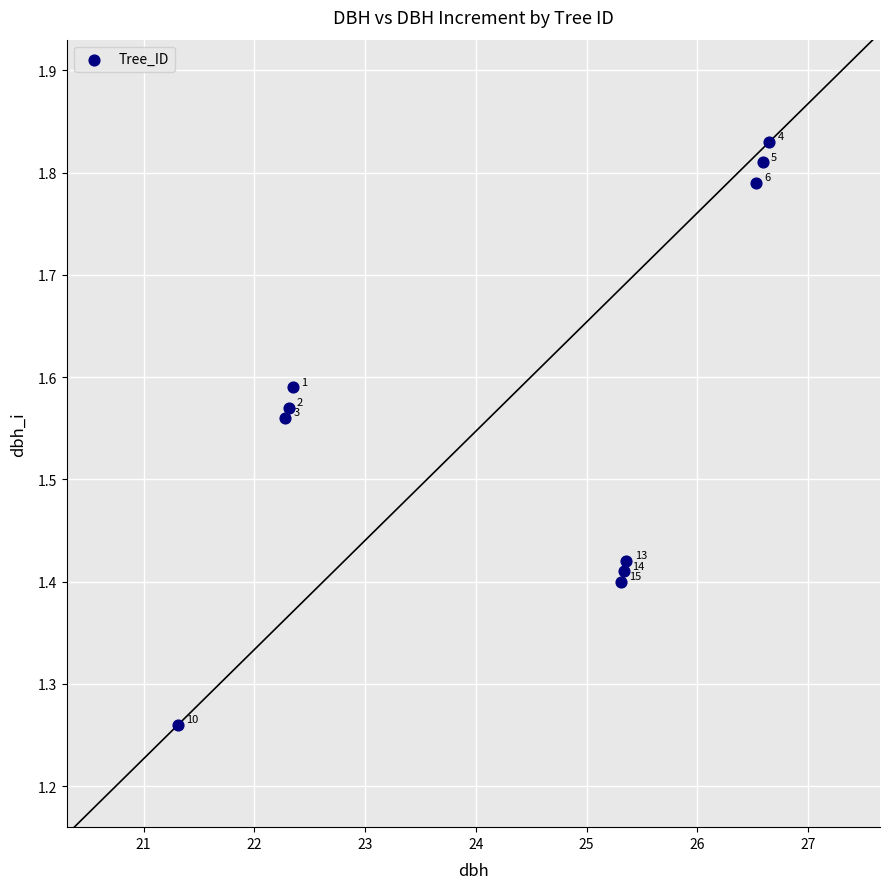

What is the range of Y values (max minus min)?

0.6